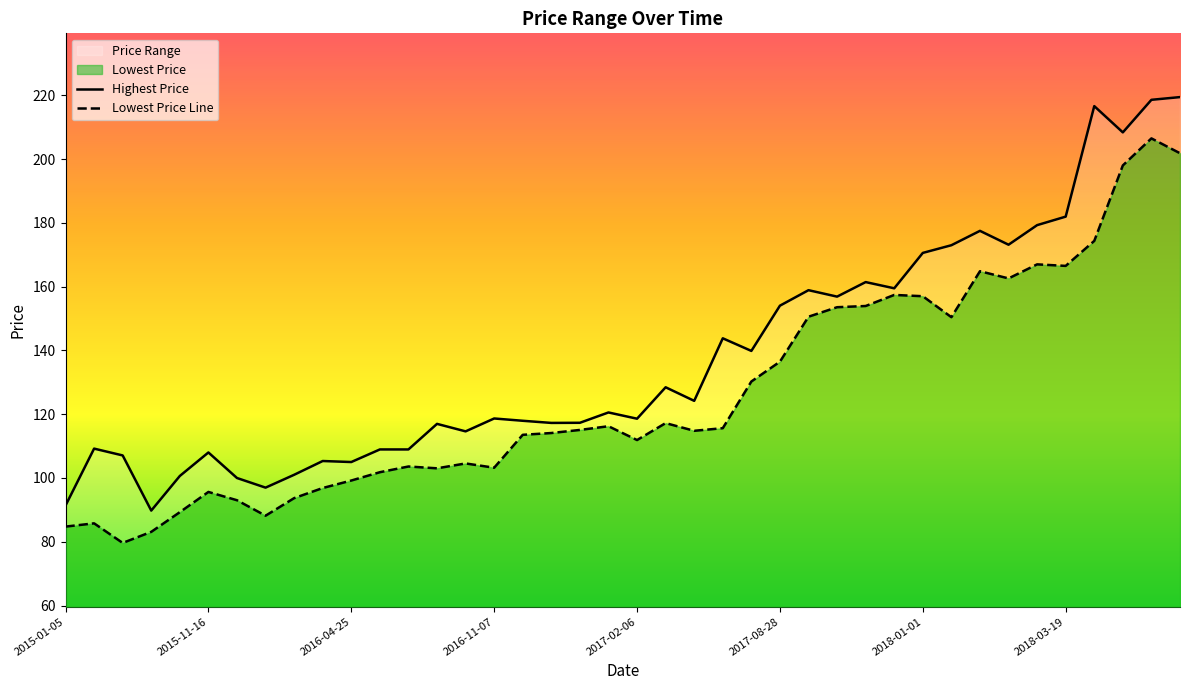

True or false: Lowest Price and Highest Price intersect in this chart.

False